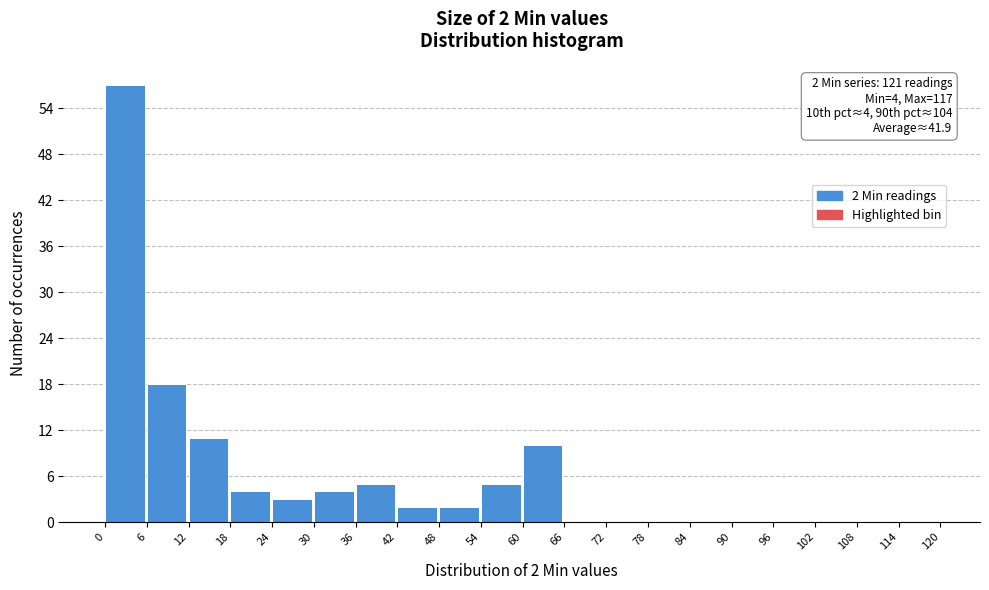

Over which range of the x-axis is the bar tallest?

0 to 6